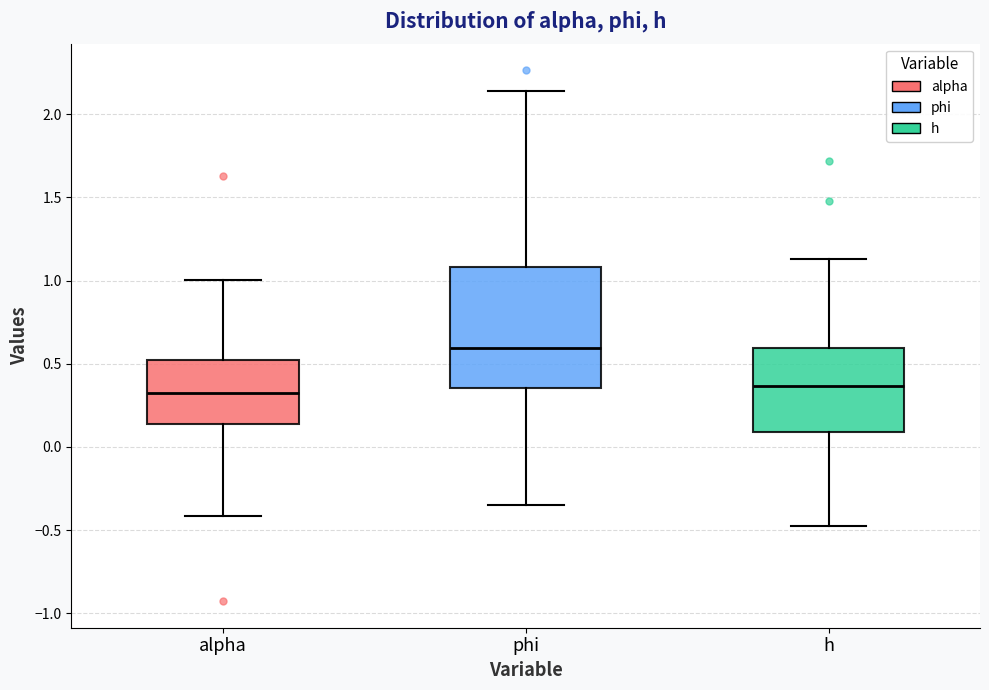

Which box is the tallest, from its lower edge to its upper edge?

phi